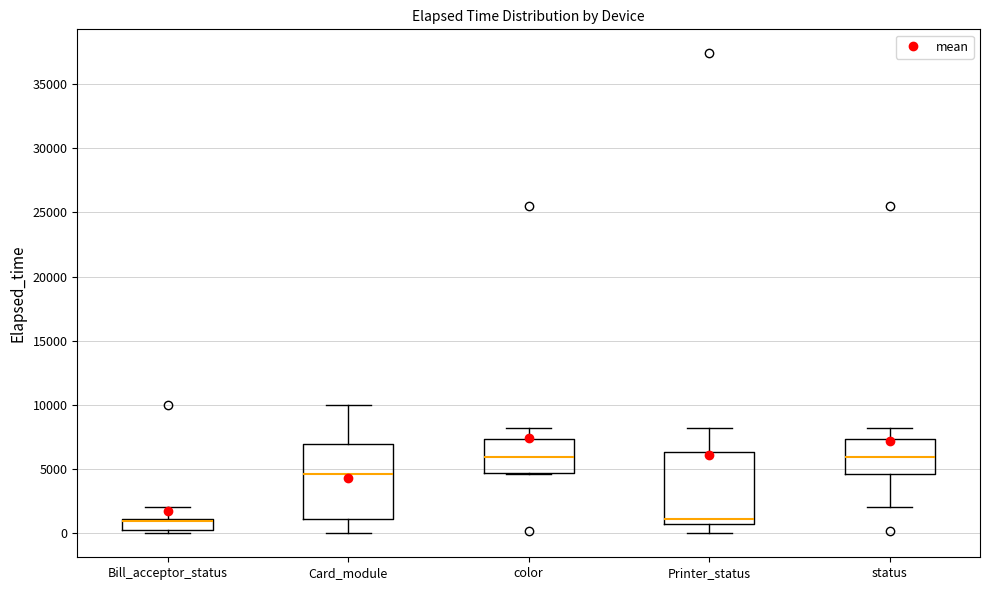

Where does the lower whisker of the box for Card_module end on the y-axis? The values are not printed on the chart, so give them approximately, as read against the axis.

0